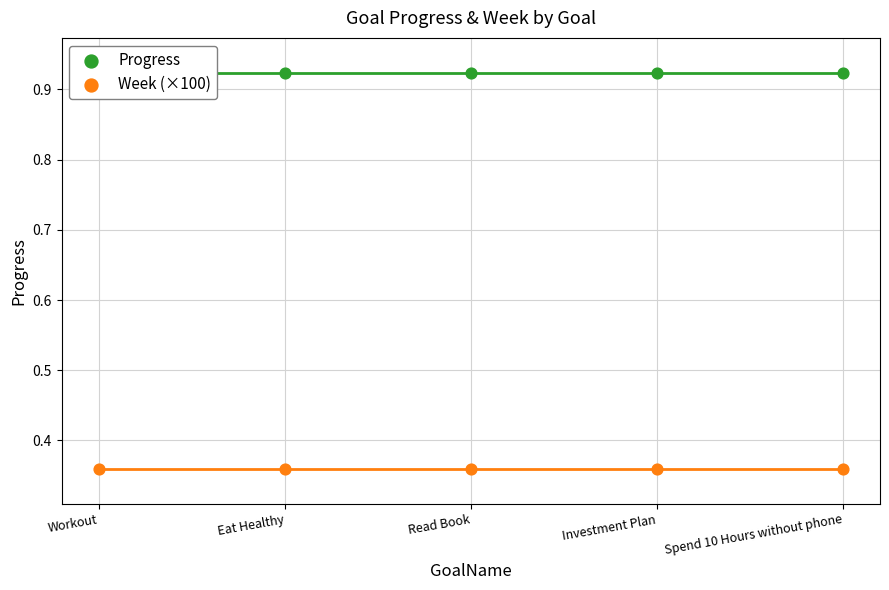

Is the value of Progress at Read Book greater than the value of Week (×100) at Read Book?

Yes